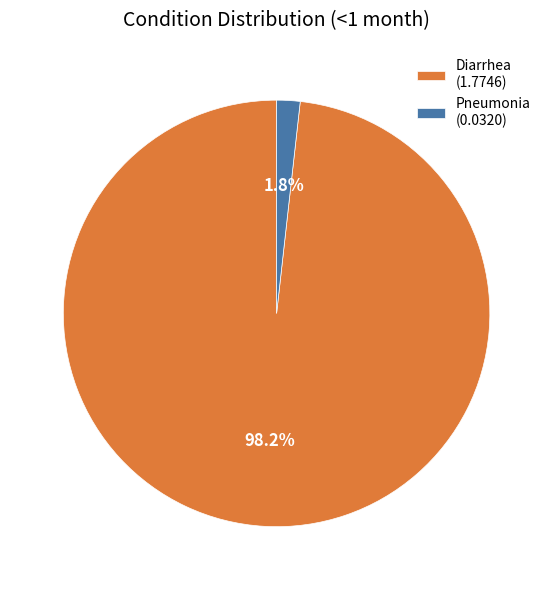

To the nearest percent, what is the combined percentage of Pneumonia and Diarrhea?

100%